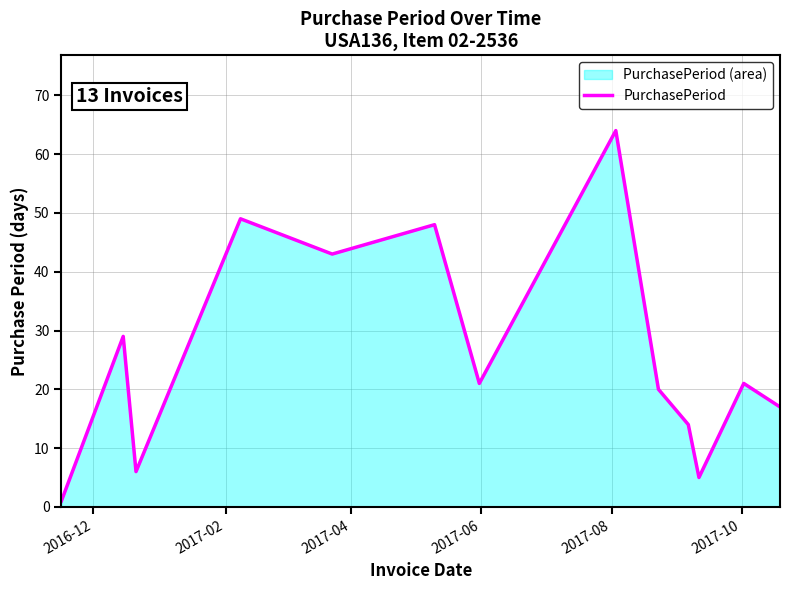

What is the difference between the maximum and minimum values?

63